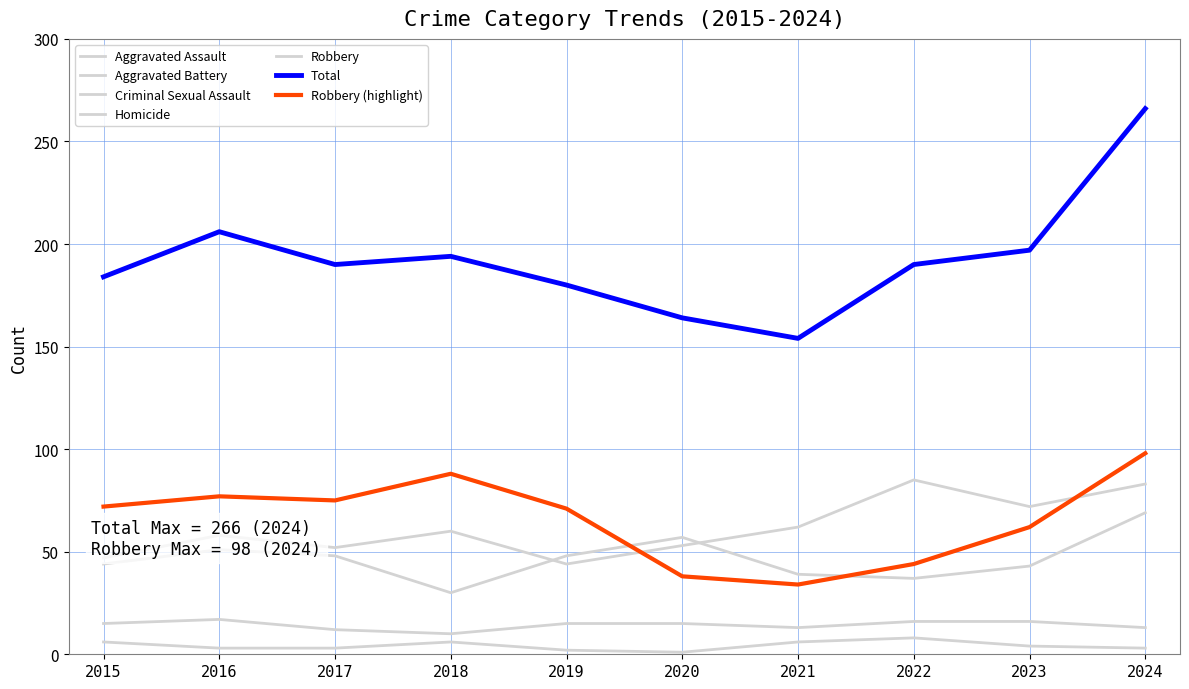

What is the spread (max minus min) of values at 2016?

203